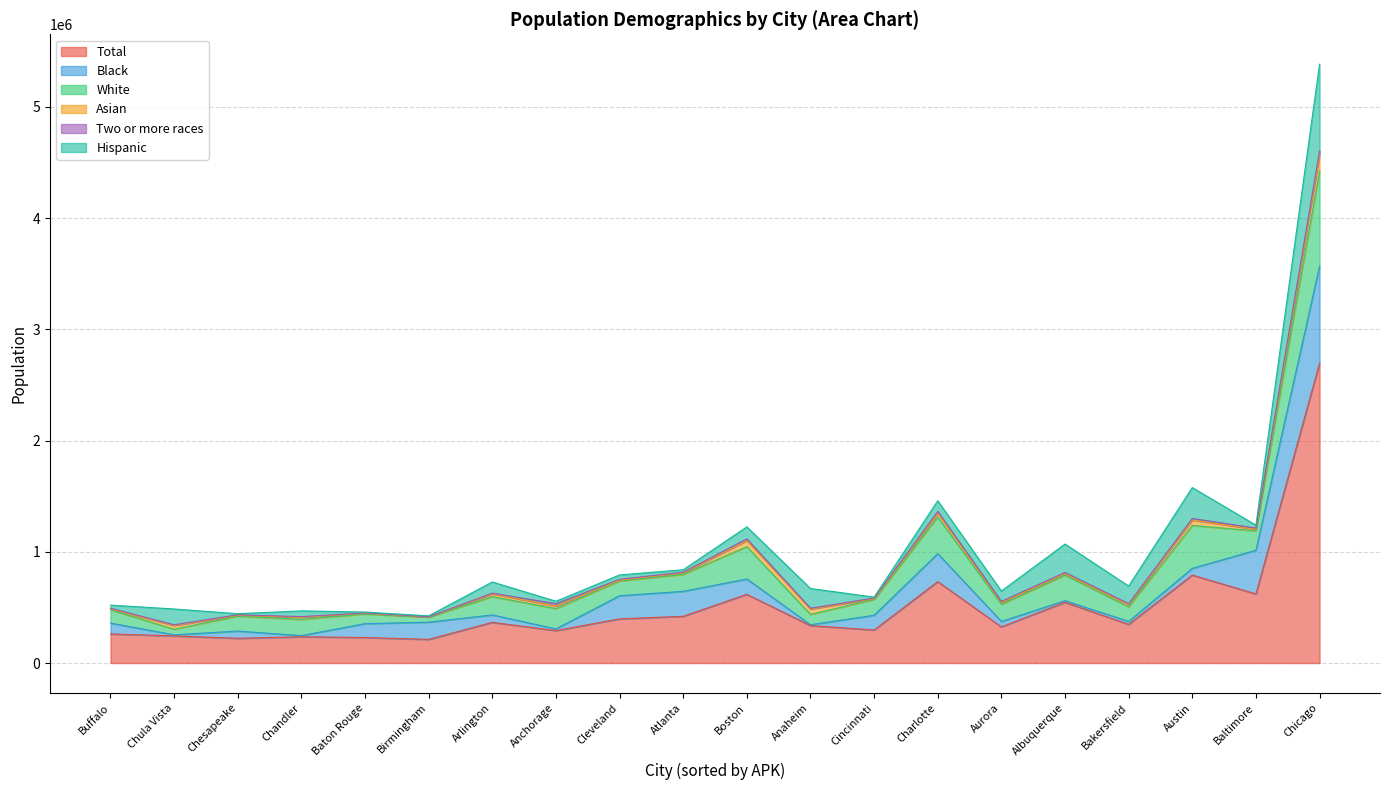

How many values in the Two or more races series exceed 7484?

9